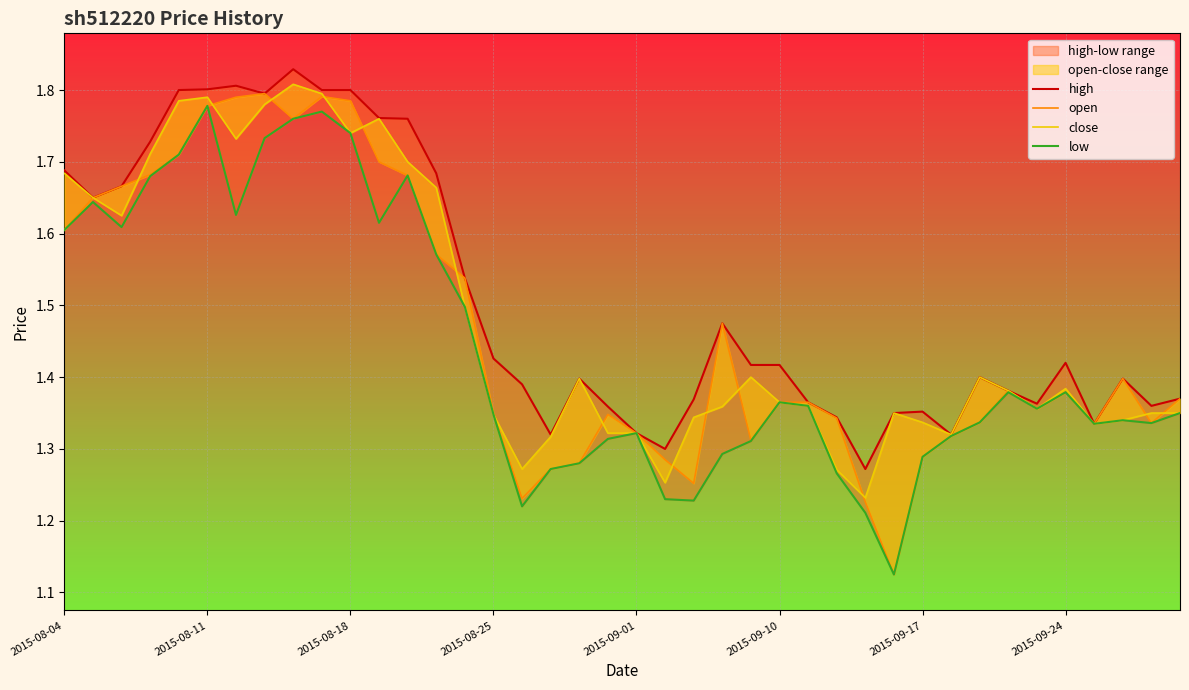

Count the low values in the range 1 to 2.

40